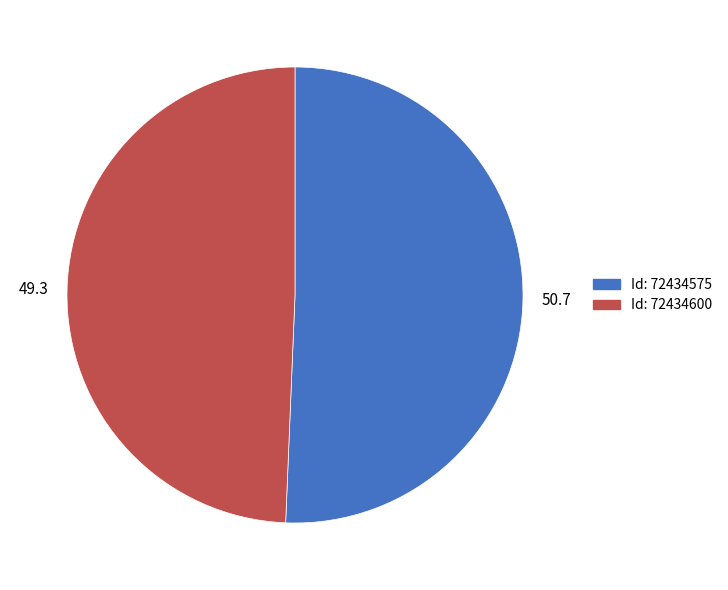

Is there any slice that represents more than half of the pie?

Yes